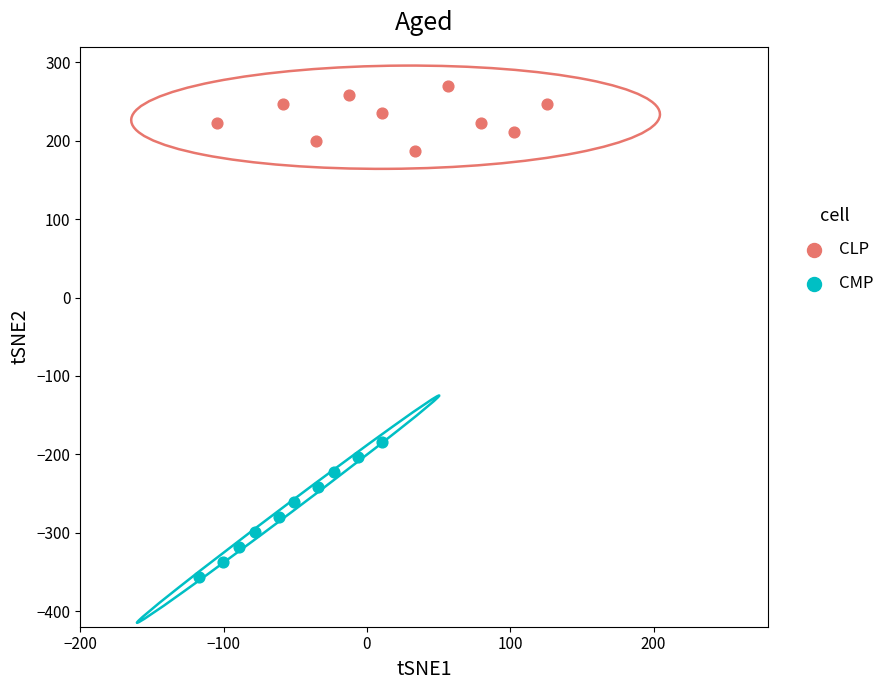

Which series contains the lowest Y value?

CMP